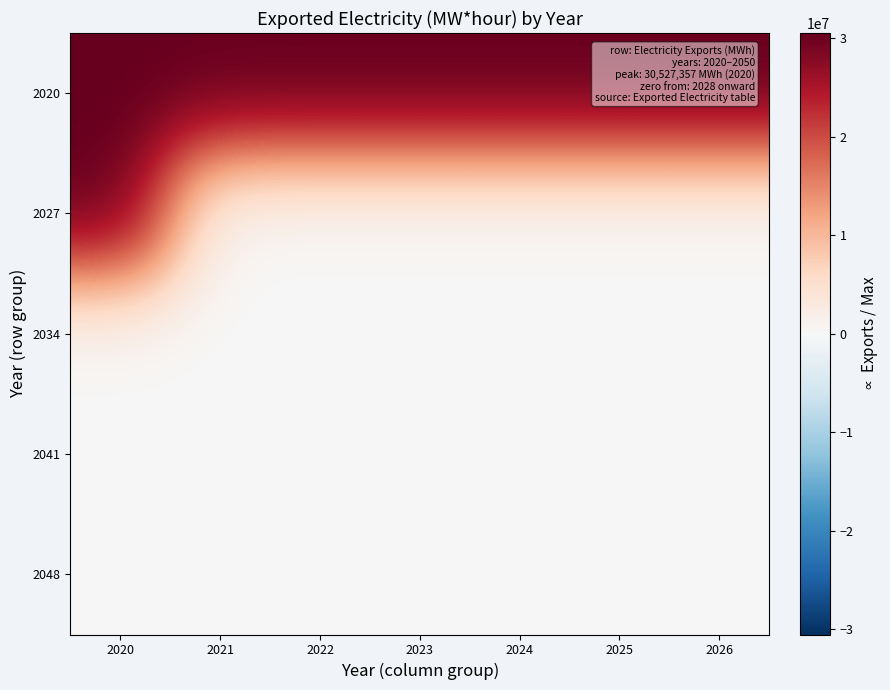

Reading right to left, extract all data points from this chart.

2020: 2026=30478763.0	2025=30478763.0	2024=30478763.0	2023=30478763.0	2022=30478763.0	2021=30478763.0	2020=30527357.0
2027: 2026=0.0	2025=0.0	2024=0.0	2023=0.0	2022=0.0	2021=0.0	2020=30478763.0
2034: 2026=0.0	2025=0.0	2024=0.0	2023=0.0	2022=0.0	2021=0.0	2020=0.0
2041: 2026=0.0	2025=0.0	2024=0.0	2023=0.0	2022=0.0	2021=0.0	2020=0.0
2048: 2026=0.0	2025=0.0	2024=0.0	2023=0.0	2022=0.0	2021=0.0	2020=0.0